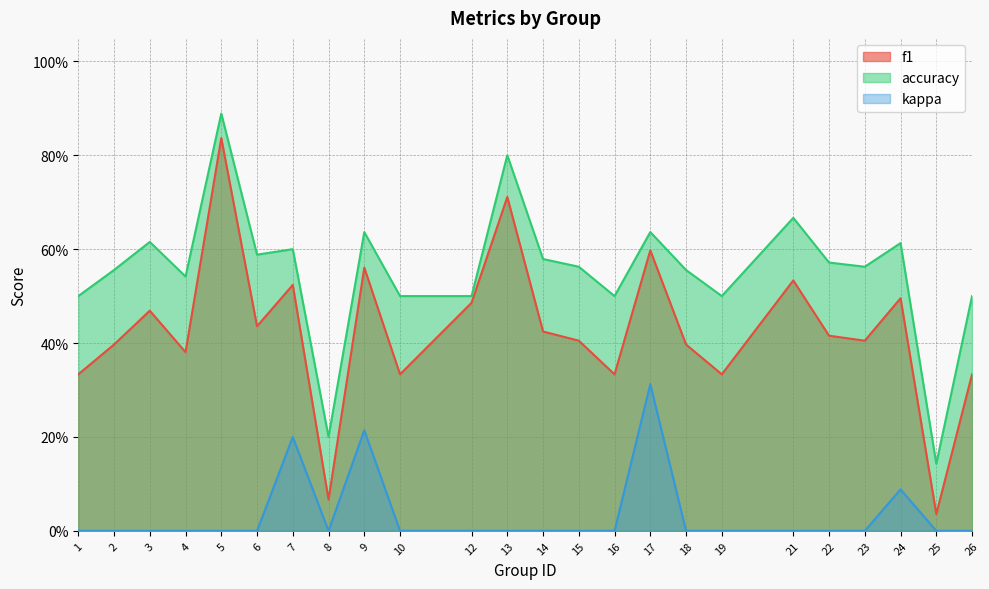

Which category has the highest value across all series?

5